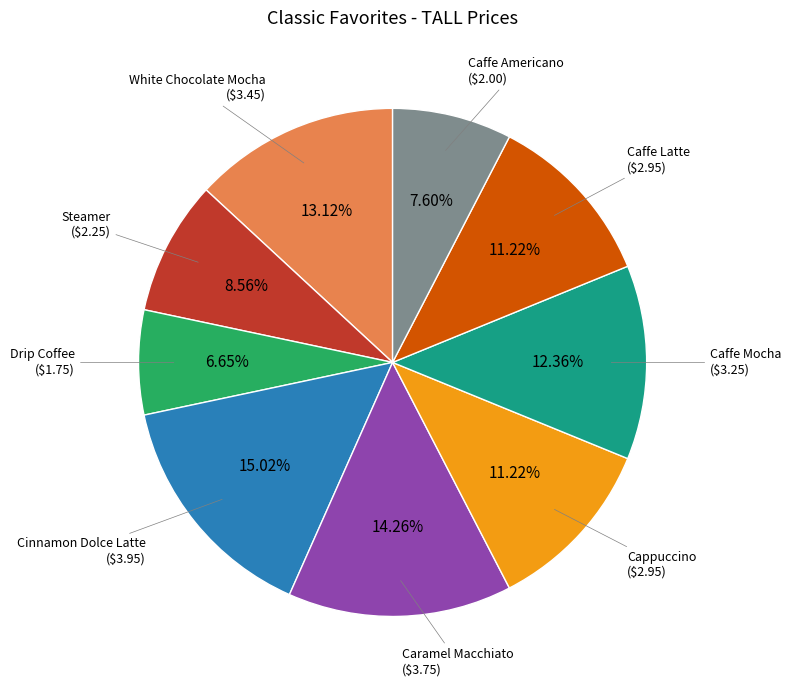

Count the number of slices in the pie.

9